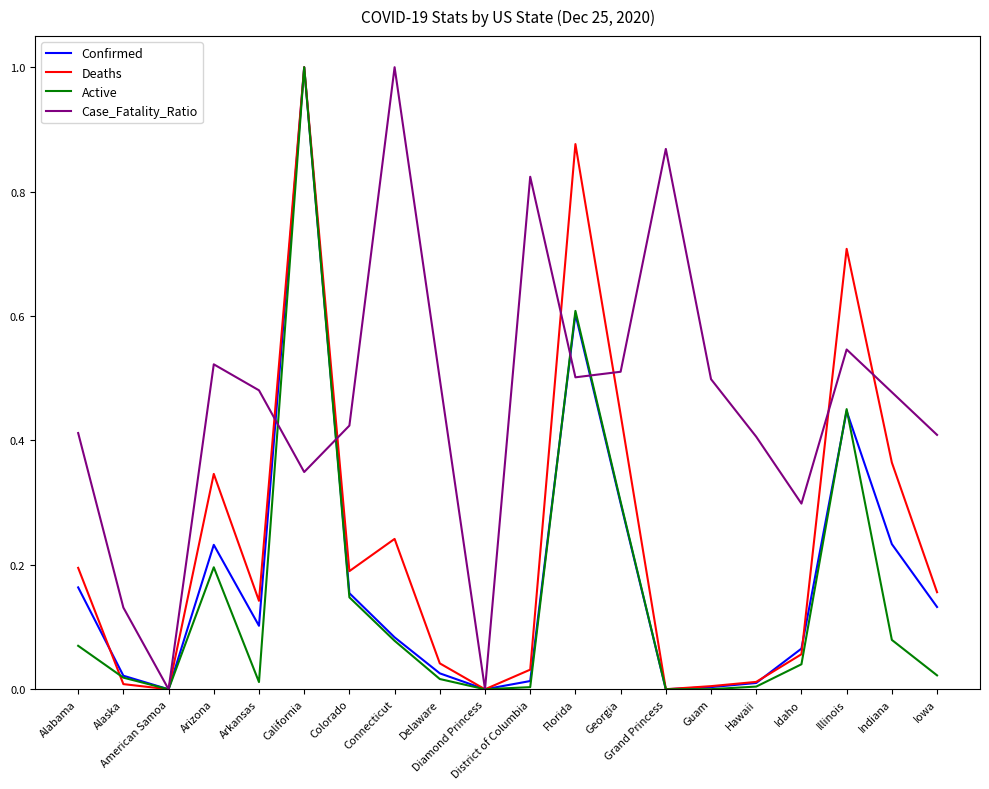

Count the number of categories in the chart.

20